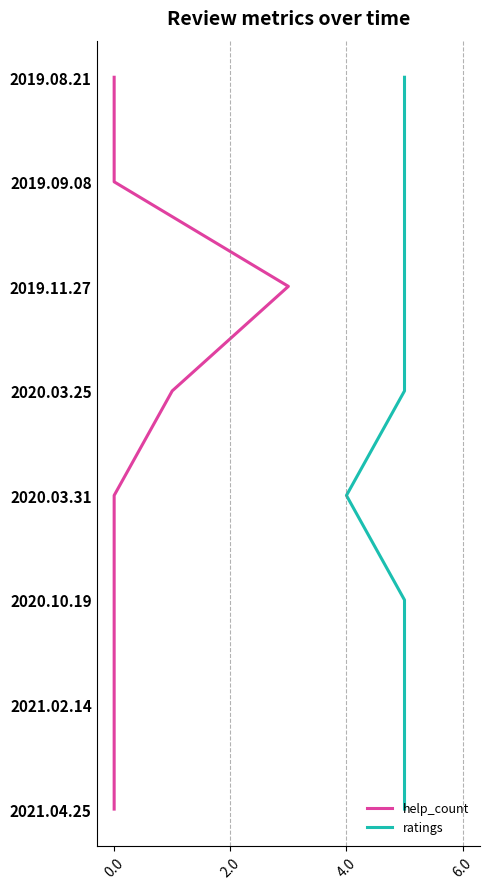

How many lines are shown in the chart?

2